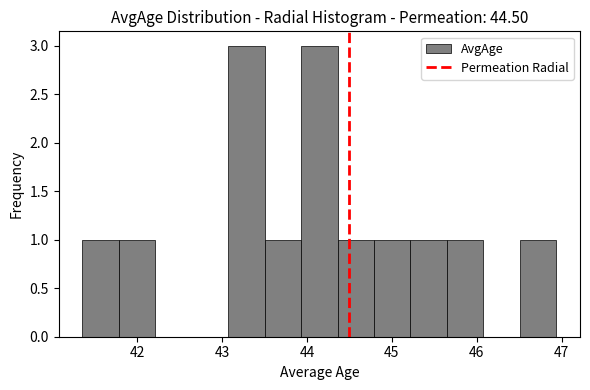

Reading left to right, list every bar in this chart as the range it spans on the x-axis followed by its height. Neither the bar edges nor the heights are printed on the chart, so give them approximately, as read against the axes.

41.4 to 41.8: 1
41.8 to 42.2: 1
42.2 to 42.6: 0
42.6 to 43.1: 0
43.1 to 43.5: 3
43.5 to 43.9: 1
43.9 to 44.4: 3
44.4 to 44.8: 1
44.8 to 45.2: 1
45.2 to 45.6: 1
45.6 to 46.1: 1
46.1 to 46.5: 0
46.5 to 46.9: 1